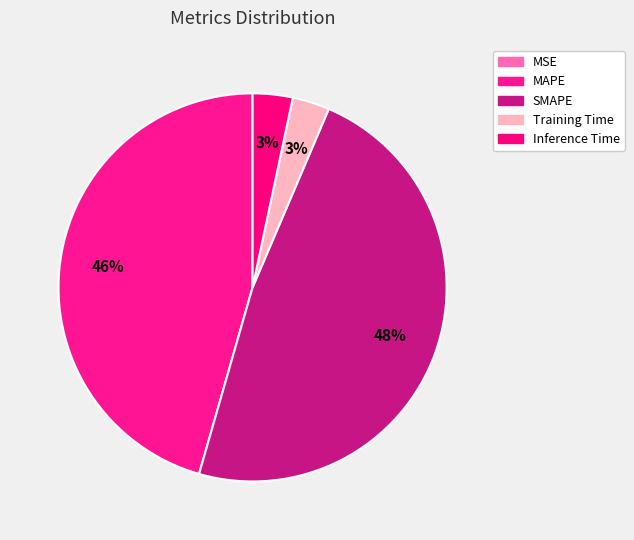

Count the number of slices in the pie.

5